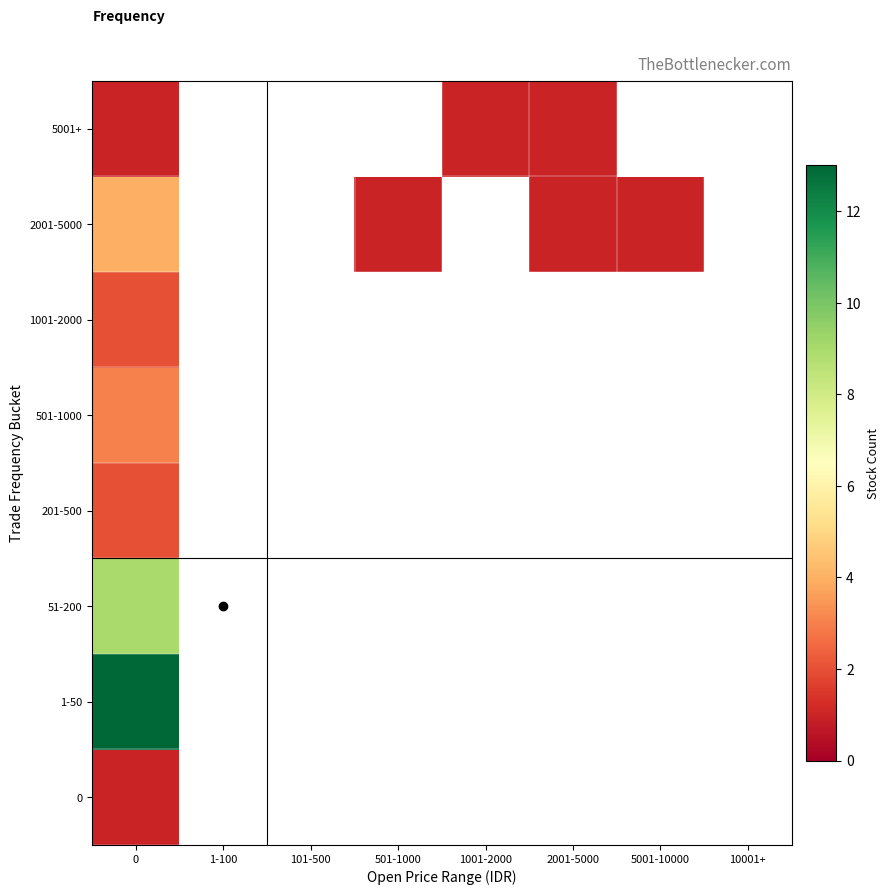

Rank the series at 0 from highest to lowest value.

1-50, 51-200, 2001-5000, 501-1000, 201-500, 1001-2000, 0, 5001+